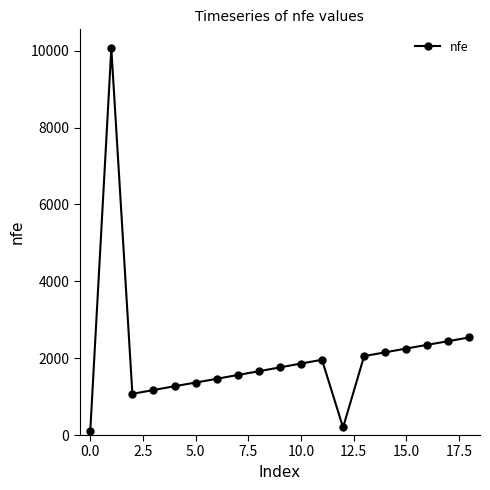

True or false: the data has more than 0 interior local peaks.

True